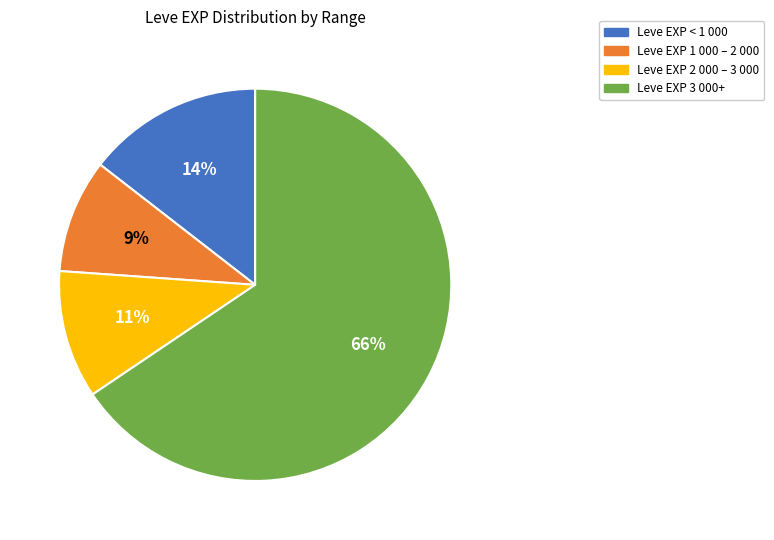

Does any single category account for the majority?

Yes